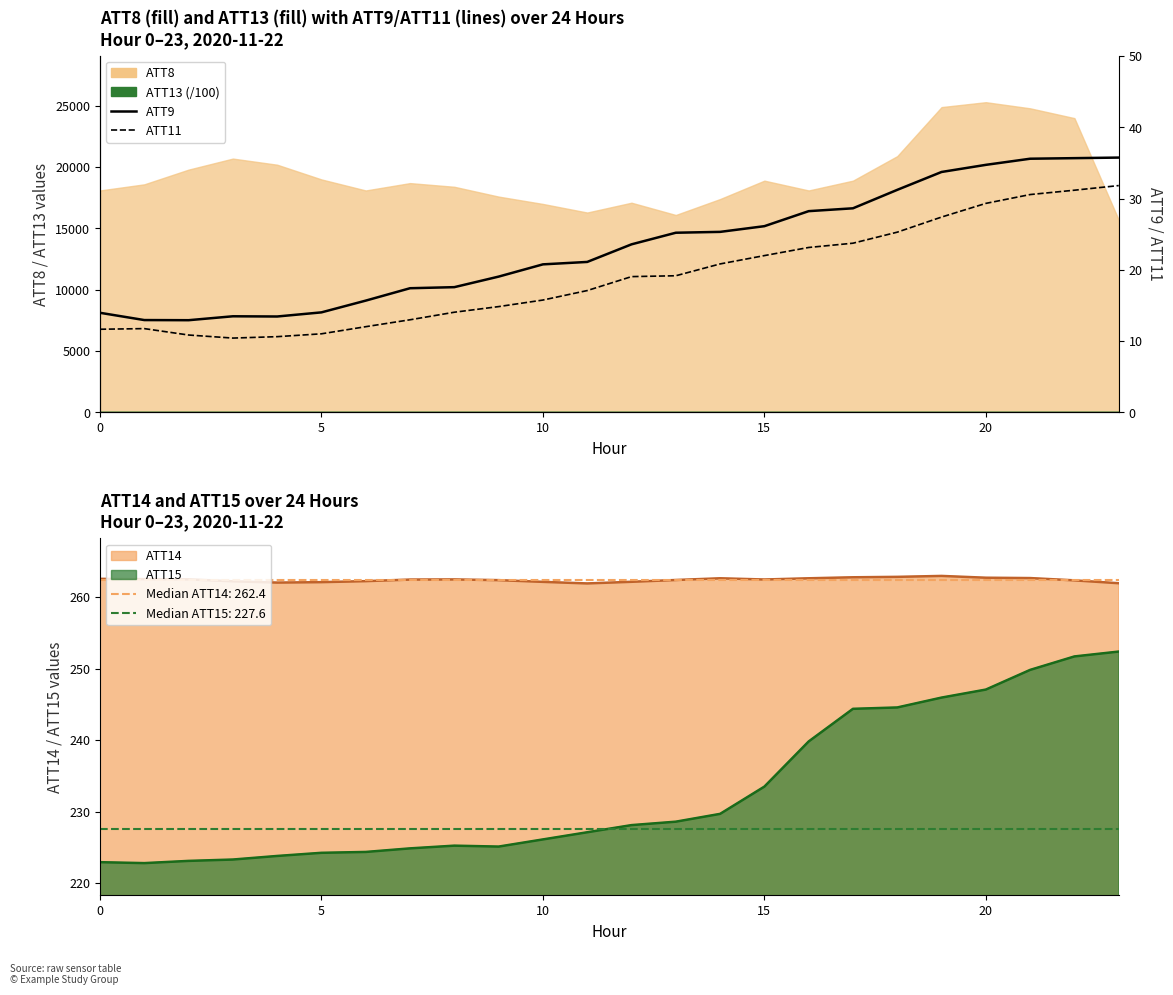

Does the chart display data point markers on the line(s)?

No